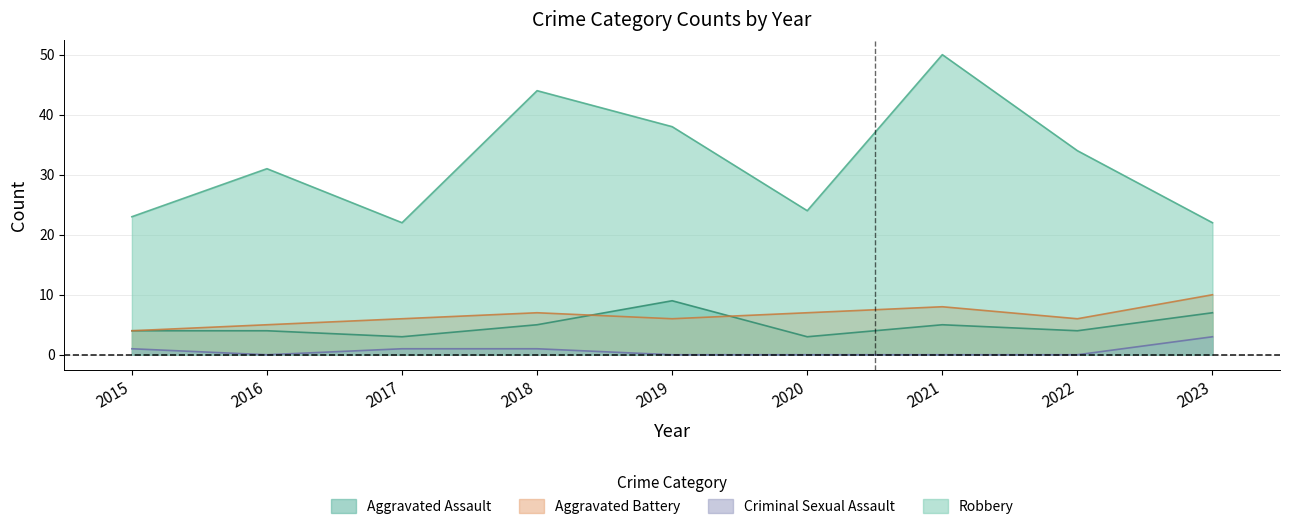

Reading right to left, what are all the values shown in this chart?

Aggravated Assault: 7	4	5	3	9	5	3	4	4
Aggravated Battery: 10	6	8	7	6	7	6	5	4
Criminal Sexual Assault: 3	0	0	0	0	1	1	0	1
Robbery: 22	34	50	24	38	44	22	31	23